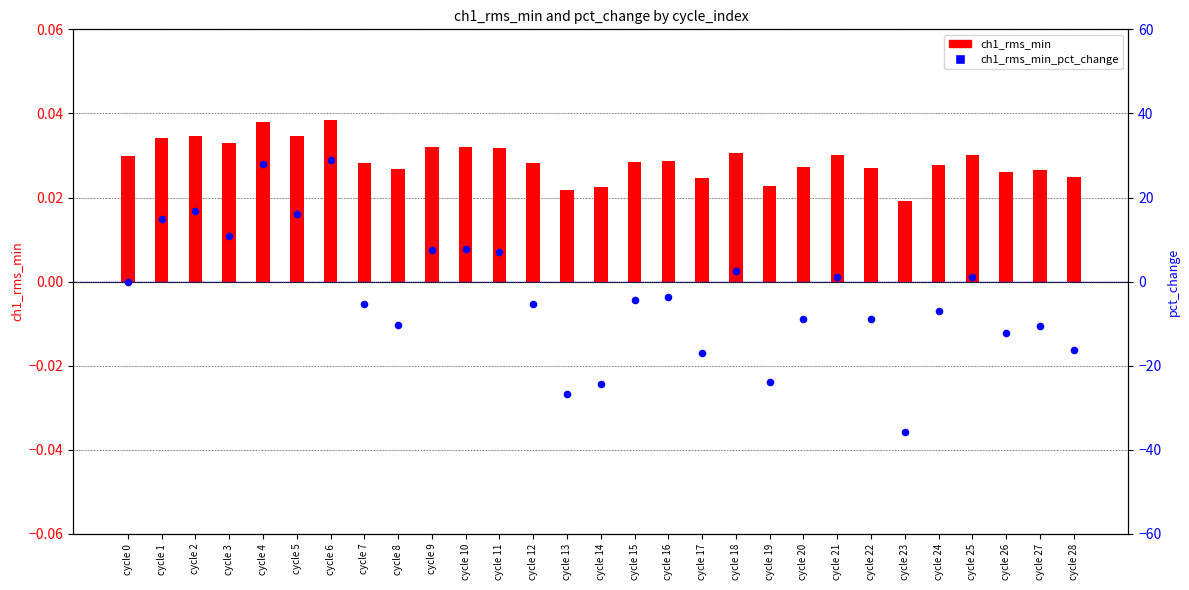

Which series has the widest spread of Y values?

ch1_rms_min_pct_change